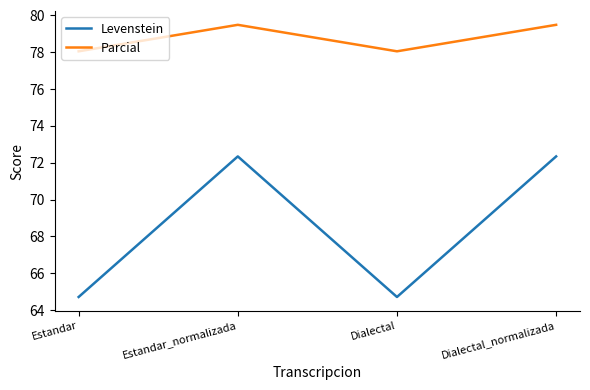

True or false: Levenstein has a value of 30.7 at Estandar.

False